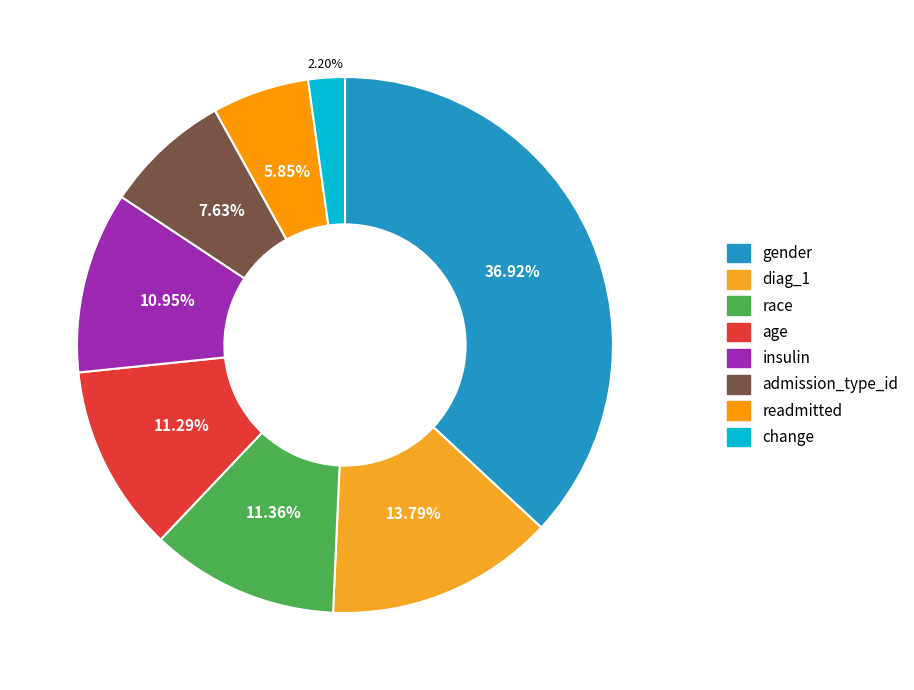

How many slices are in this pie chart?

8